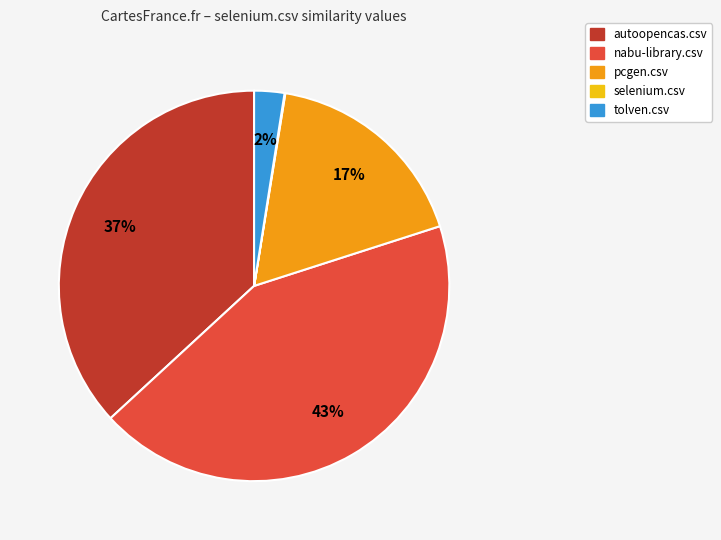

Which has a higher value, autoopencas.csv or pcgen.csv?

autoopencas.csv